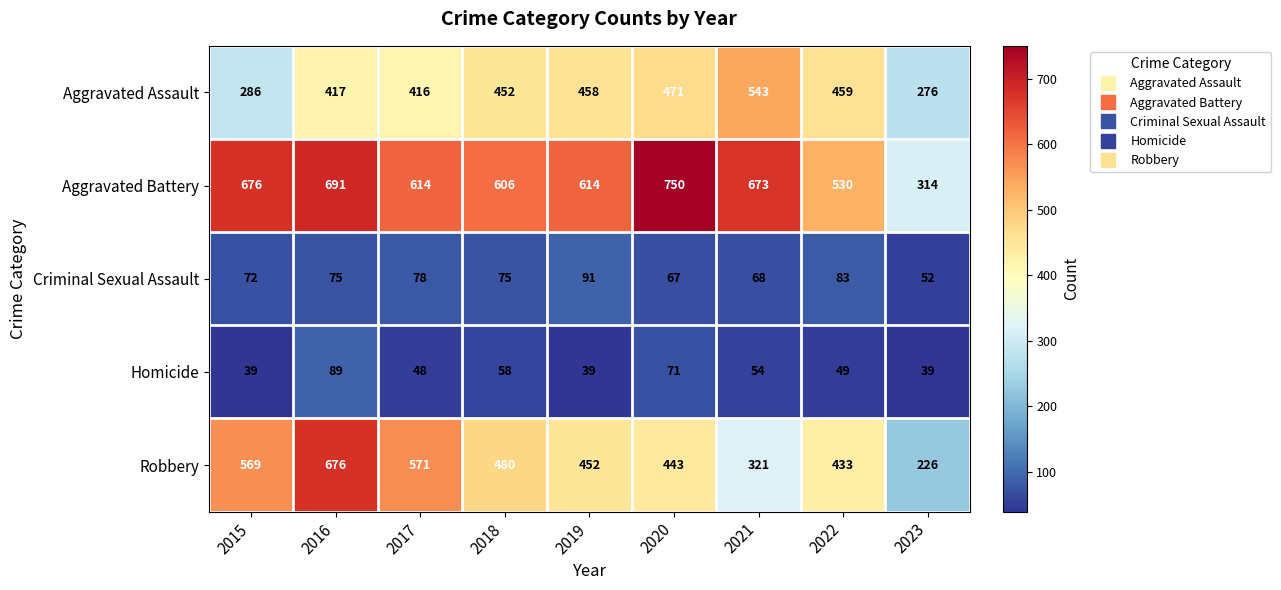

Rank the series at 2023 from highest to lowest value.

Aggravated Battery, Aggravated Assault, Robbery, Criminal Sexual Assault, Homicide